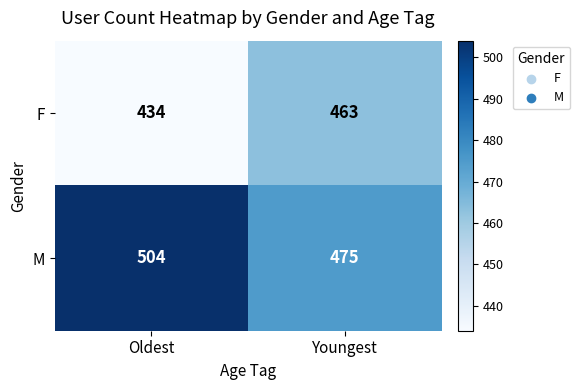

Reading left to right, what are all the values shown in this chart?

F: 434	463
M: 504	475